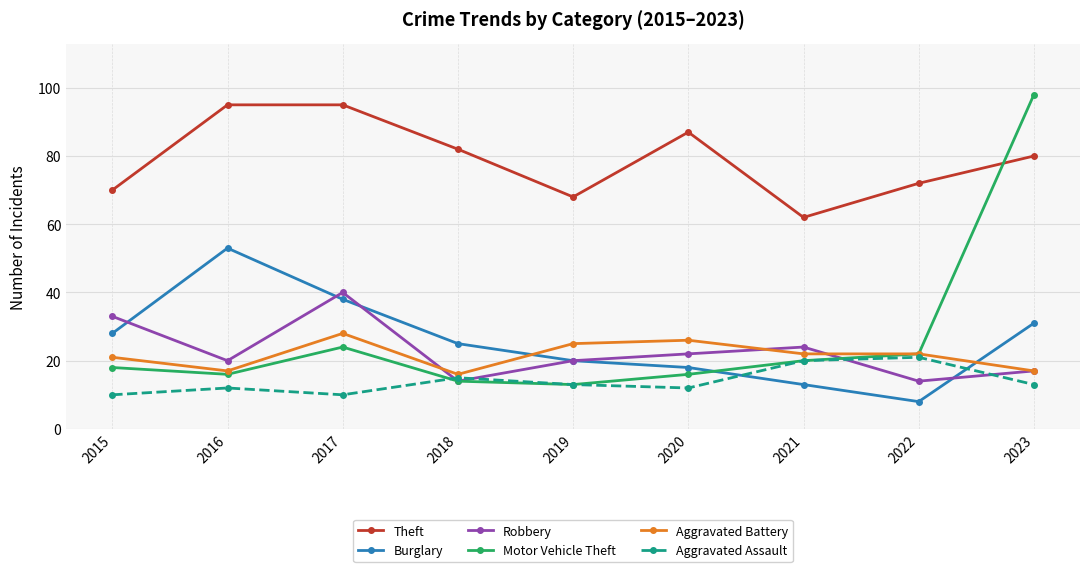

Count the number of categories in the chart.

9